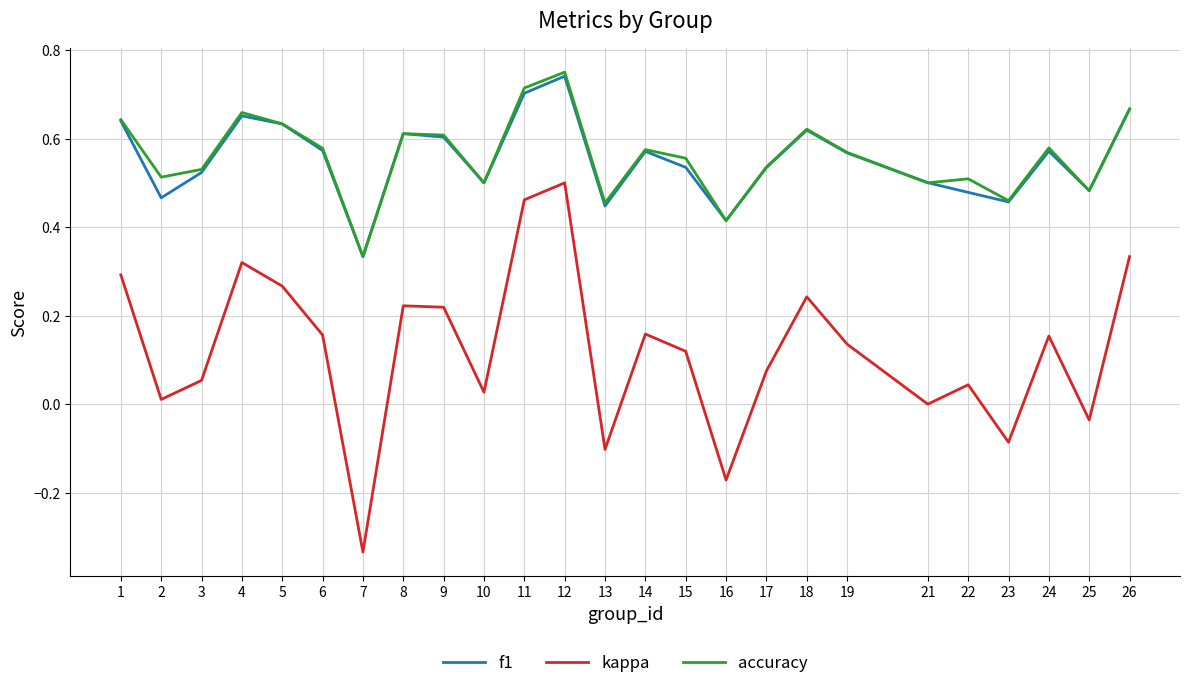

Which series has the largest range (max minus min)?

kappa